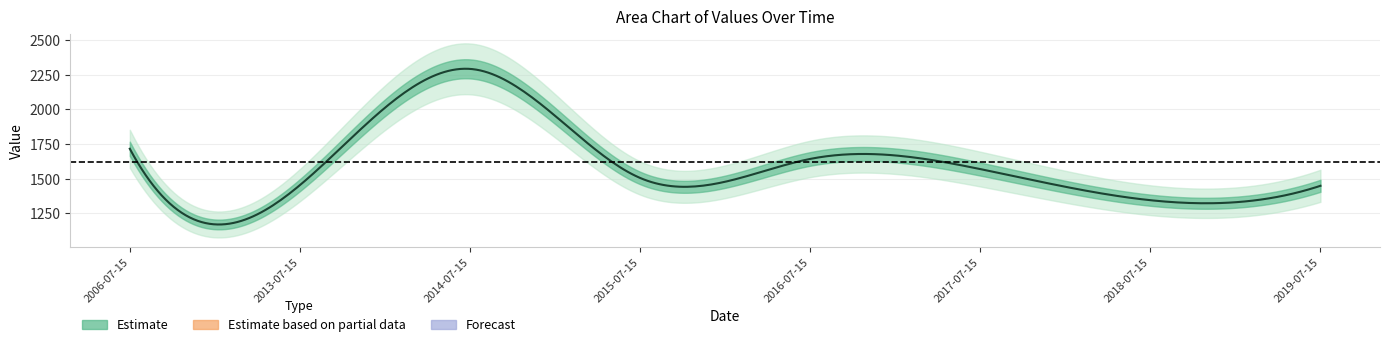

How many points are higher than both their immediate neighbors (excluding endpoints)?

2